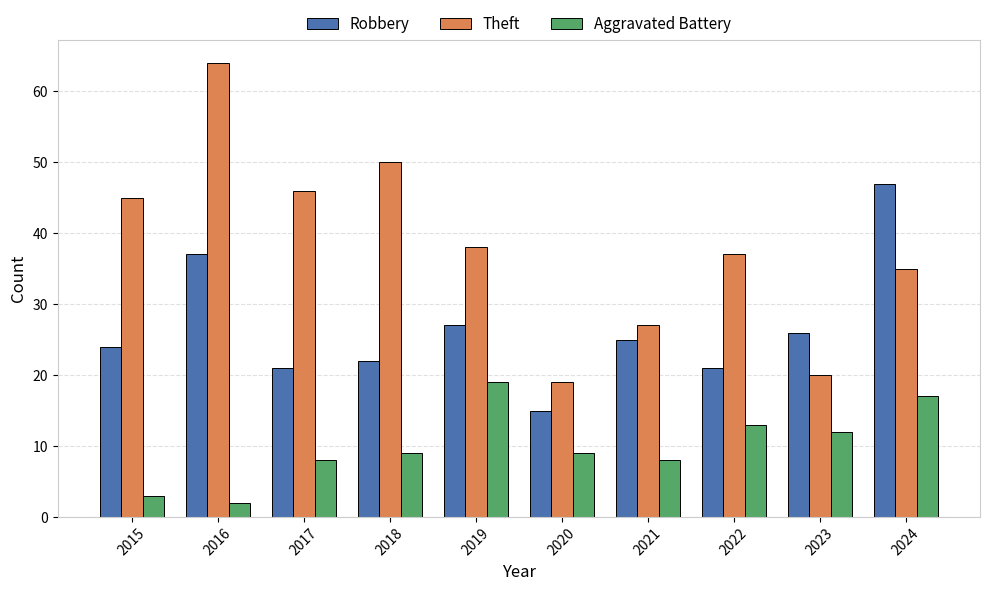

Which label corresponds to the largest value in the chart?

2016